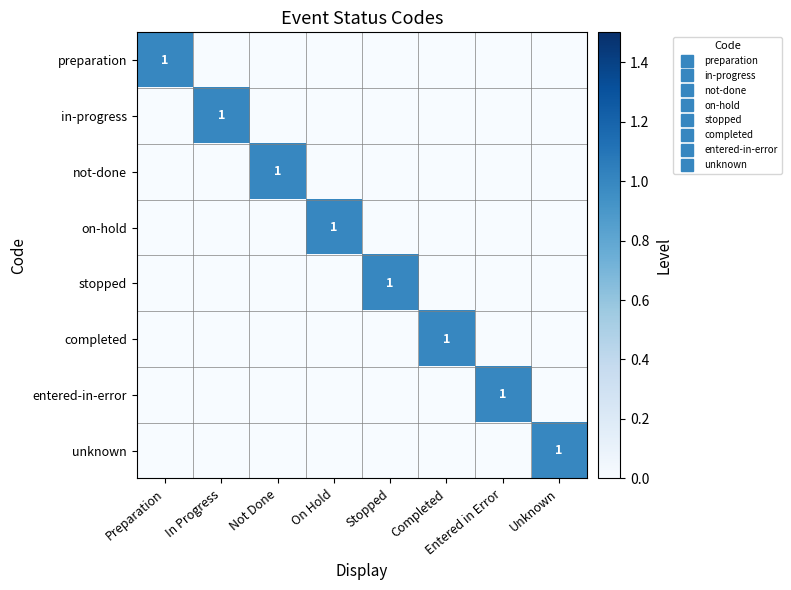

Which series has the largest range (max minus min)?

preparation